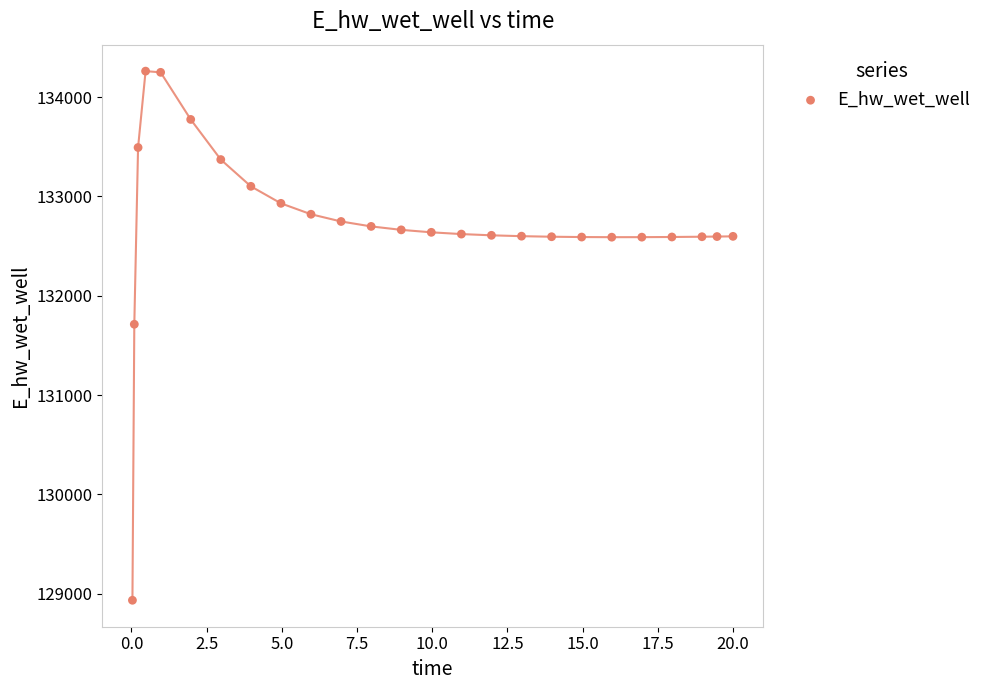

What Y value in the scatter plot is closest to 131597?

131712.2